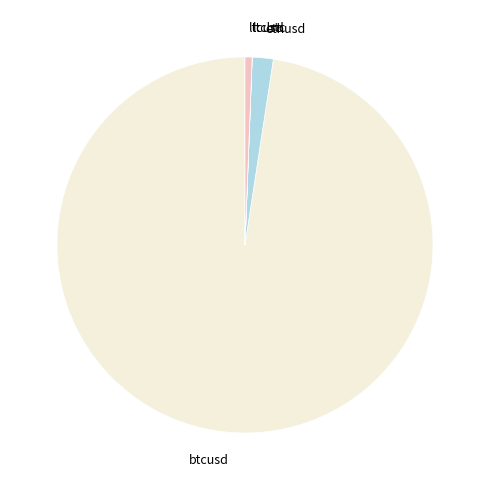

Approximately how many times larger is the value at ltcusd compared to ethusd?

0.3